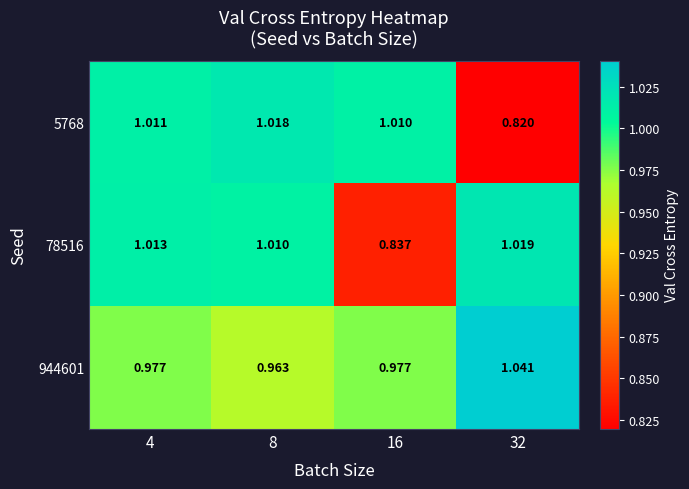

Is the value of 78516 at 32 greater than the value of 944601 at 16?

Yes